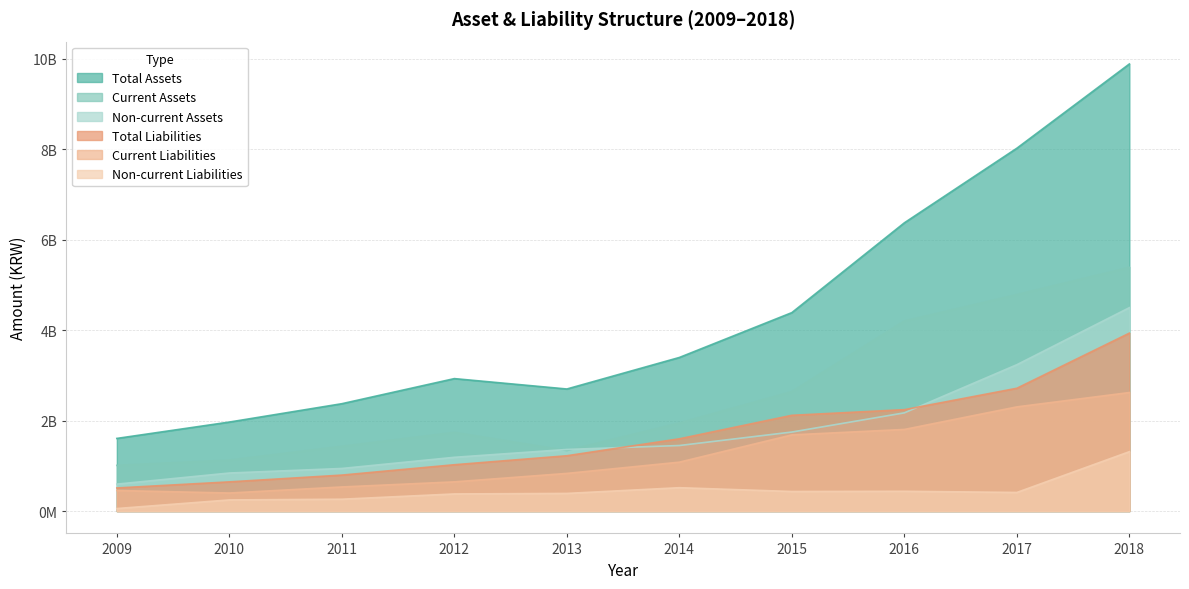

Reading left to right, transcribe all the data shown in this chart.

Total Assets: 2009=1605435243	2010=1966957588	2011=2372705276	2012=2927316669	2013=2697746840	2014=3394457894	2015=4385913018	2016=6370635181	2017=8019251560	2018=9881190909
Current Assets: 2009=1009864230	2010=1126085612	2011=1431170126	2012=1738943198	2013=1336088791	2014=1945783670	2015=2639382643	2016=4199933247	2017=4784227777	2018=5385569586
Non-current Assets: 2009=595571013	2010=840871976	2011=941535150	2012=1188373471	2013=1361658050	2014=1448674224	2015=1746530376	2016=2170701934	2017=3235023783	2018=4495621323
Total Liabilities: 2009=510487257	2010=644970340	2011=794843246	2012=1023748395	2013=1222437824	2014=1597039679	2015=2116334499	2016=2241036318	2017=2714065325	2018=3932050396
Current Liabilities: 2009=454547057	2010=398864573	2011=532803324	2012=645391208	2013=832373207	2014=1080709107	2015=1683655880	2016=1803925551	2017=2302730294	2018=2619671653
Non-current Liabilities: 2009=55940200	2010=246105767	2011=262039922	2012=378357186	2013=390064617	2014=516330572	2015=432678619	2016=437110766	2017=411335031	2018=1312378743